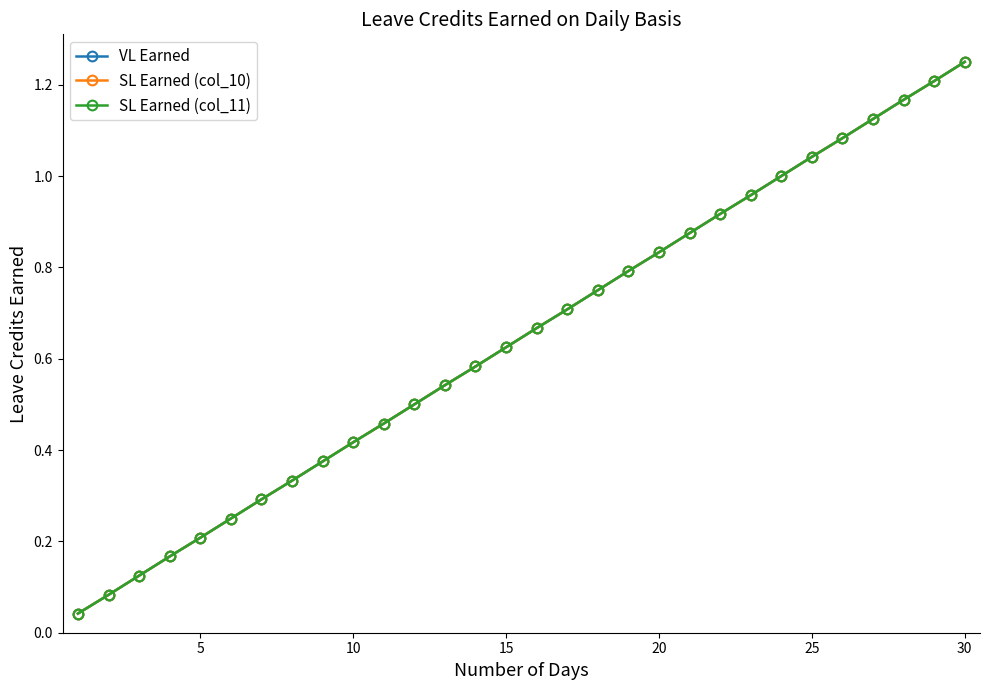

Is this an area chart (filled region under the line)?

No